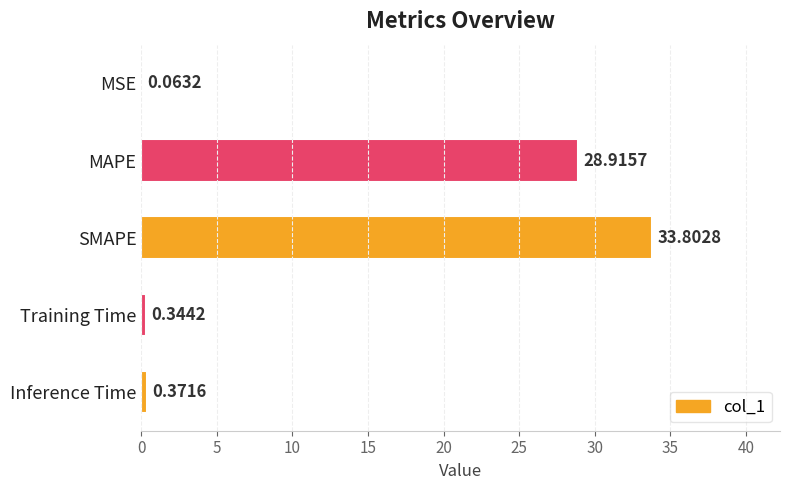

Where is the data nearest to the value 16?

MAPE